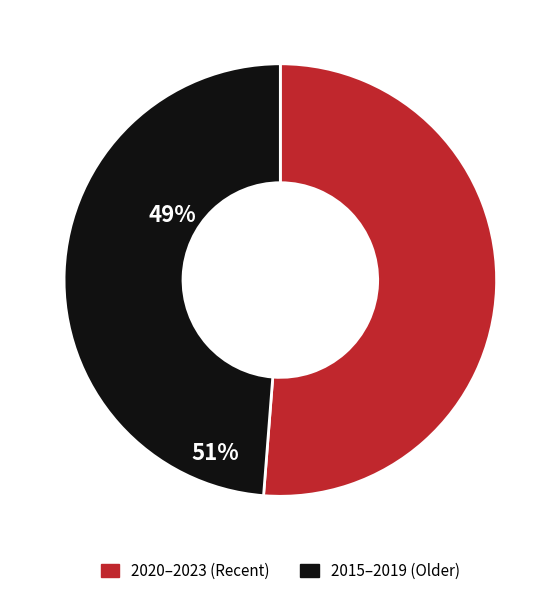

Does any single category account for the majority?

Yes